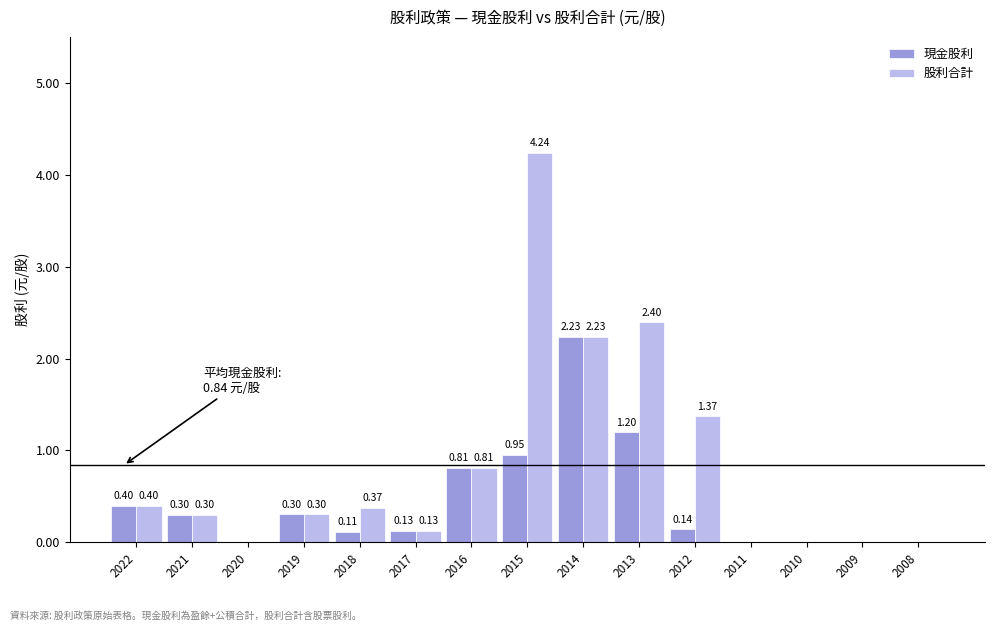

What is the sum of all 股利合計 values?

12.6